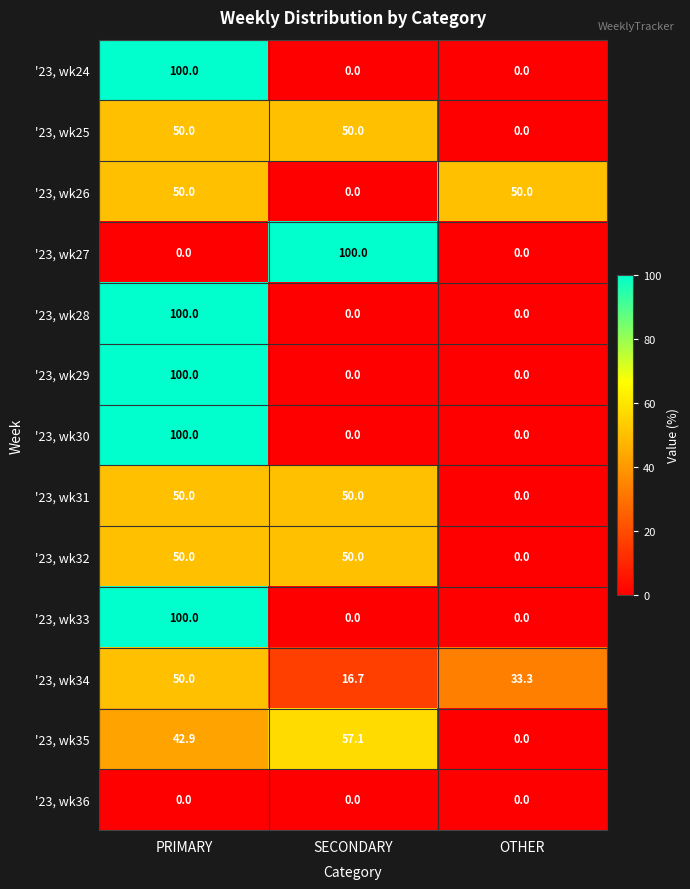

Count the '23, wk26 values in the range 0 to 50.

3